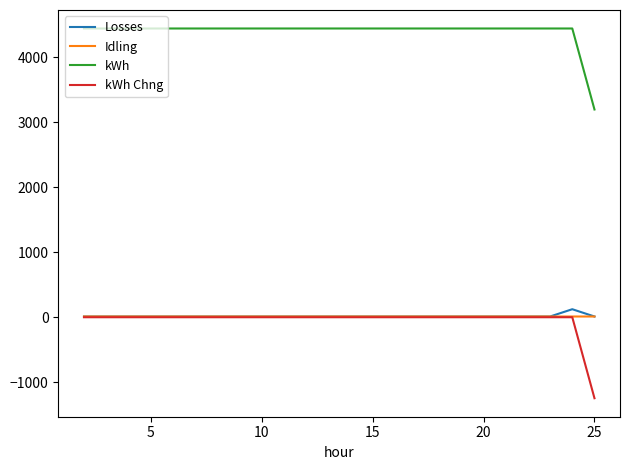

True or false: kWh and Idling intersect in this chart.

False